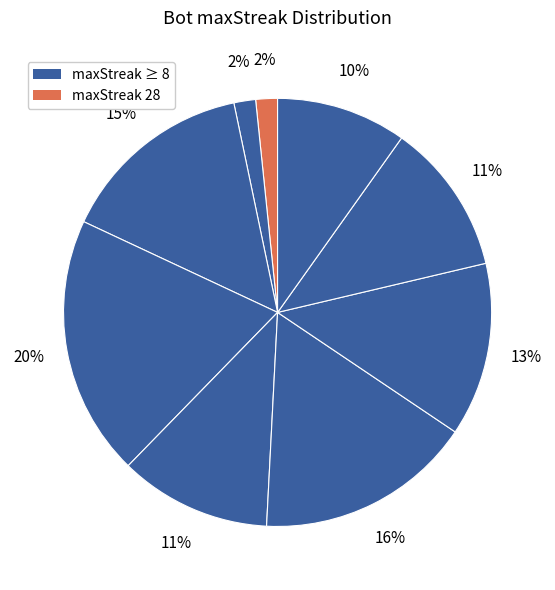

How many segments does this pie chart have?

9